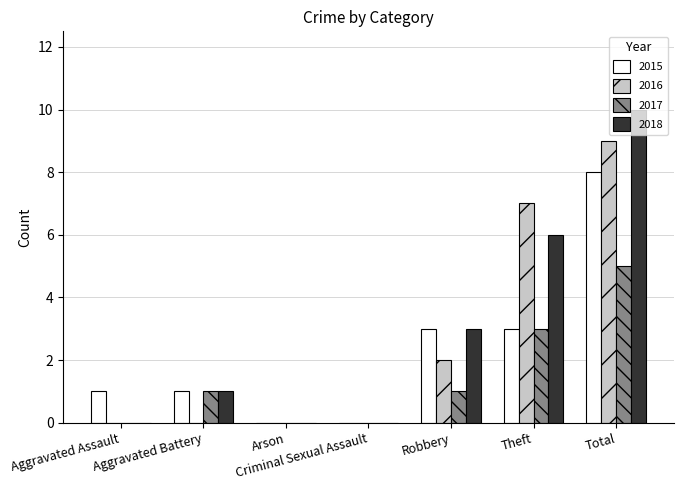

Reading right to left, what are all the values shown in this chart?

2015: 8	3	3	0	0	1	1
2016: 9	7	2	0	0	0	0
2017: 5	3	1	0	0	1	0
2018: 10	6	3	0	0	1	0